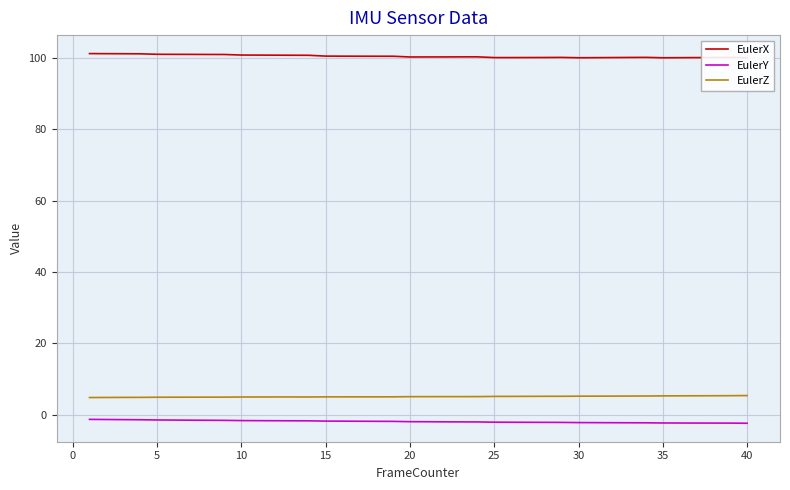

True or false: EulerZ and EulerX intersect in this chart.

False